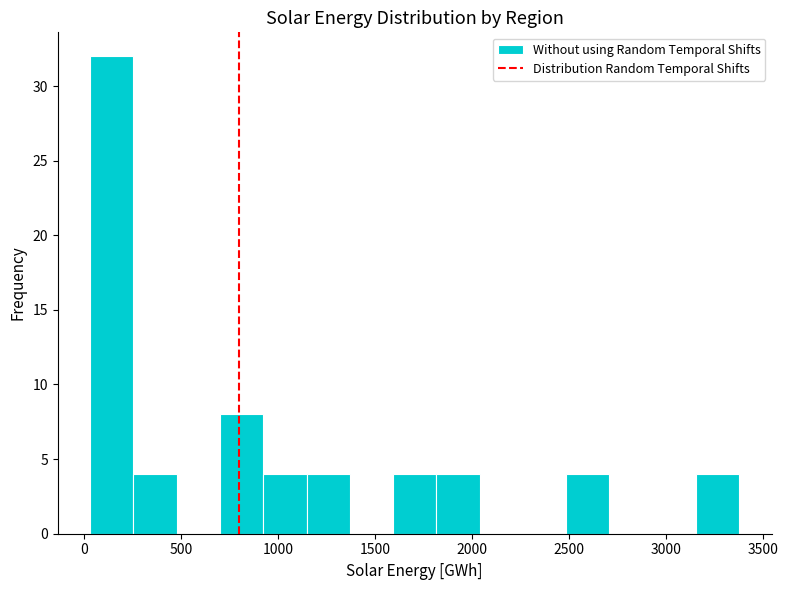

Reading left to right, list every bar in this chart as the range it spans on the x-axis followed by its height. Neither the bar edges nor the heights are printed on the chart, so give them approximately, as read against the axes.

50 to 250: 32
250 to 500: 4
500 to 700: 0
700 to 900: 8
900 to 1150: 4
1150 to 1350: 4
1350 to 1600: 0
1600 to 1800: 4
1800 to 2050: 4
2050 to 2250: 0
2250 to 2500: 0
2500 to 2700: 4
2700 to 2950: 0
2950 to 3150: 0
3150 to 3400: 4